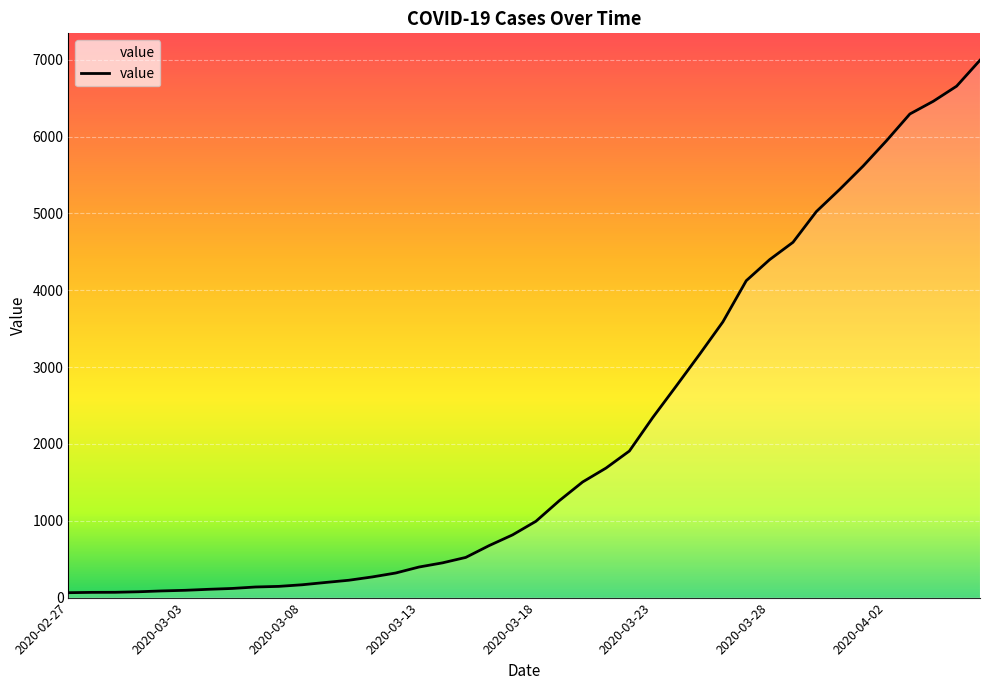

What is the sum of all values?

85677